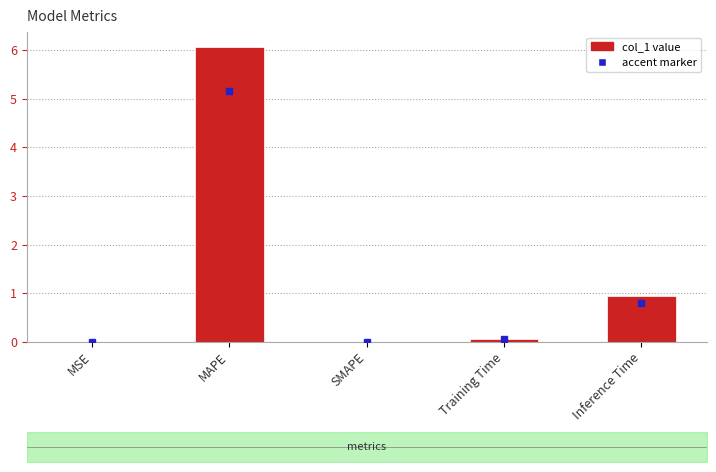

How many values are above zero?

4